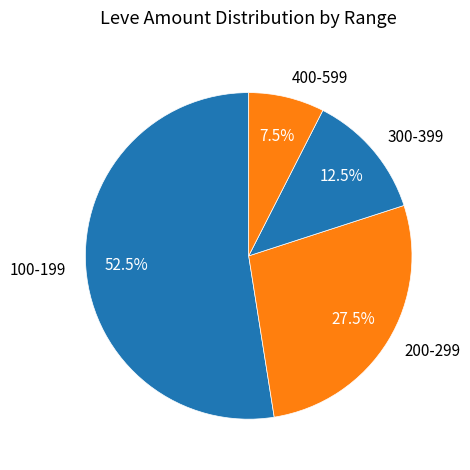

Does any single category account for the majority?

Yes